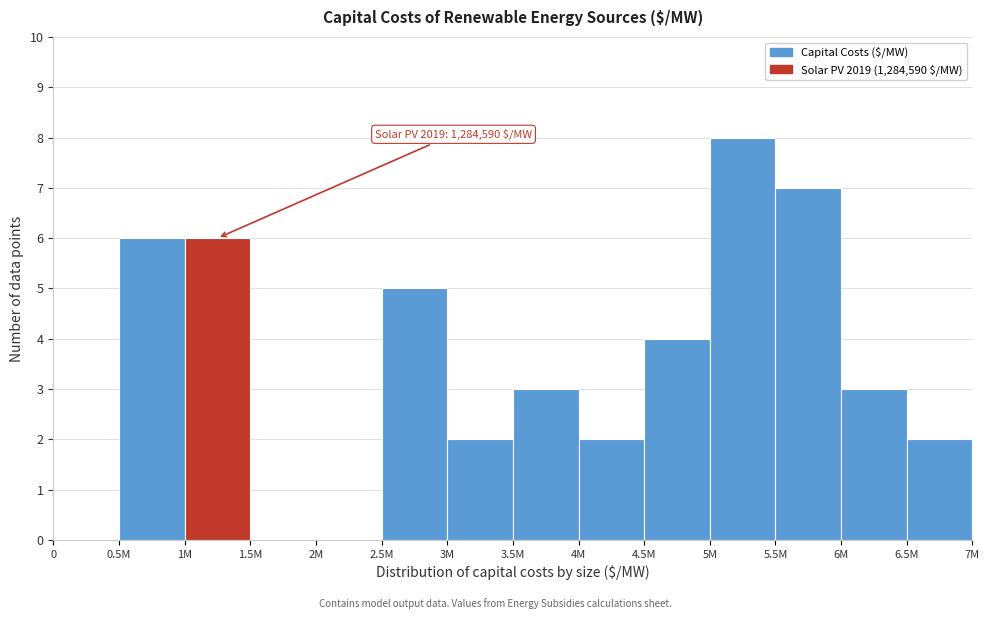

Reading right to left, what are all the values shown in this chart?

6.5M=2	6M=3	5.5M=7	5M=8	4.5M=4	4M=2	3.5M=3	3M=2	2.5M=5	2M=0	1.5M=0	1M=6	0.5M=6	0=0